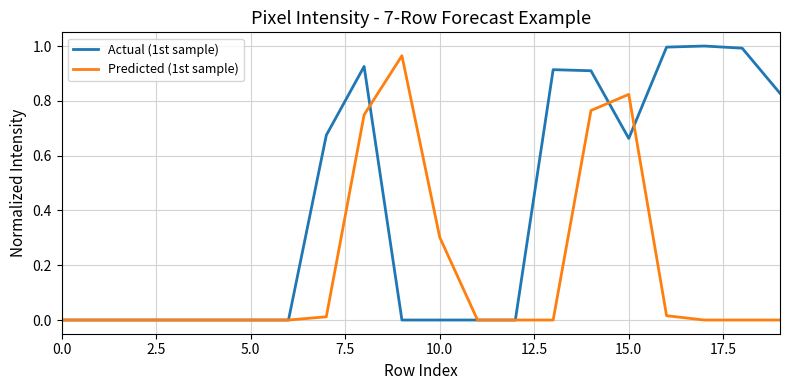

Which series has the largest total across all categories?

Actual (1st sample)